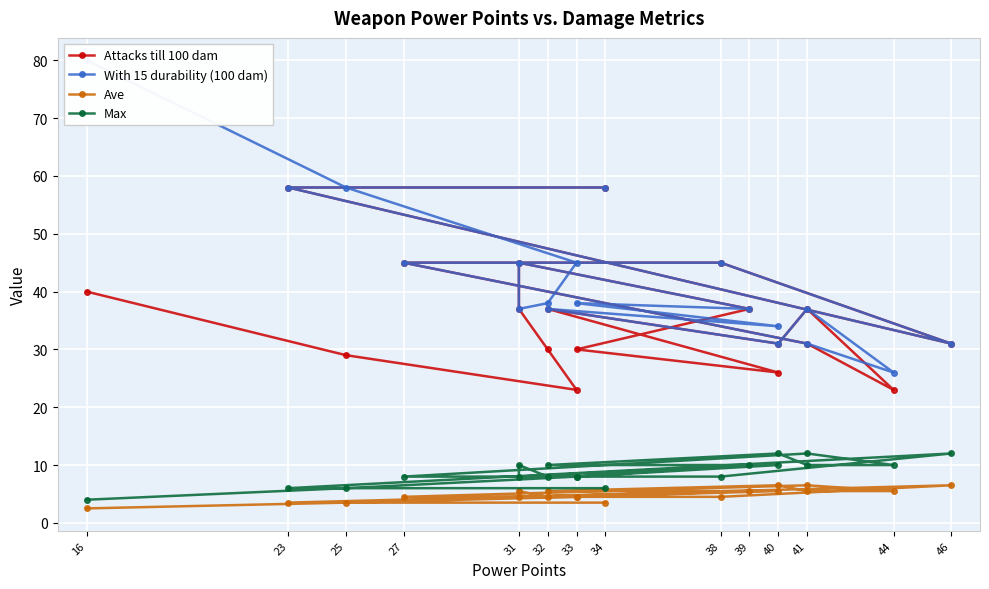

What is the difference between the maximum and second lowest values in the Max series?

6.0